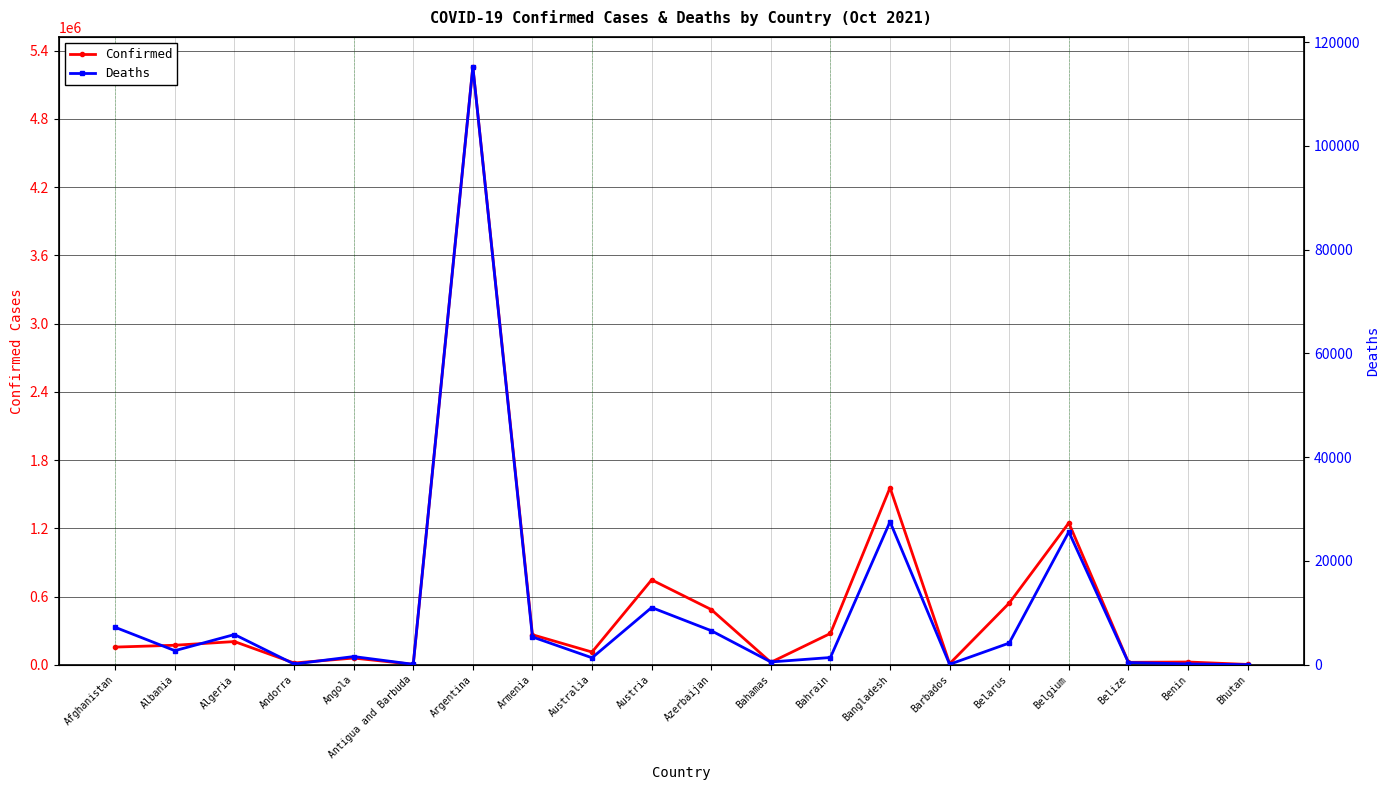

What is the sum of the Deaths values at Bhutan and Belize?

421